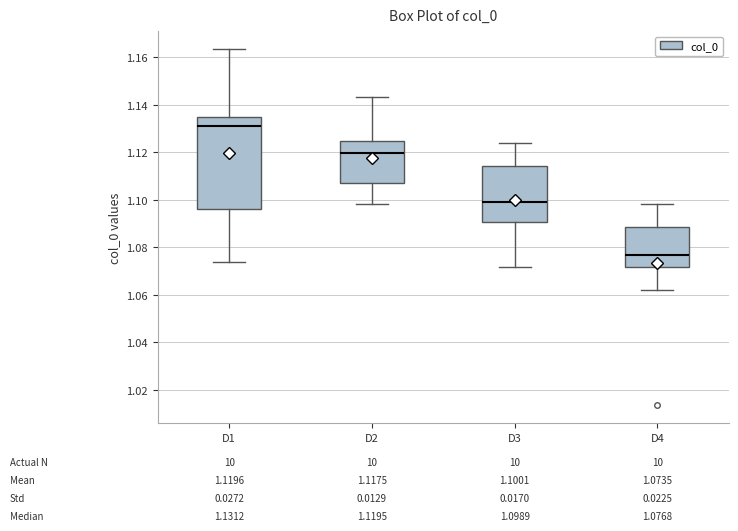

Which box is the tallest, from its lower edge to its upper edge?

D1